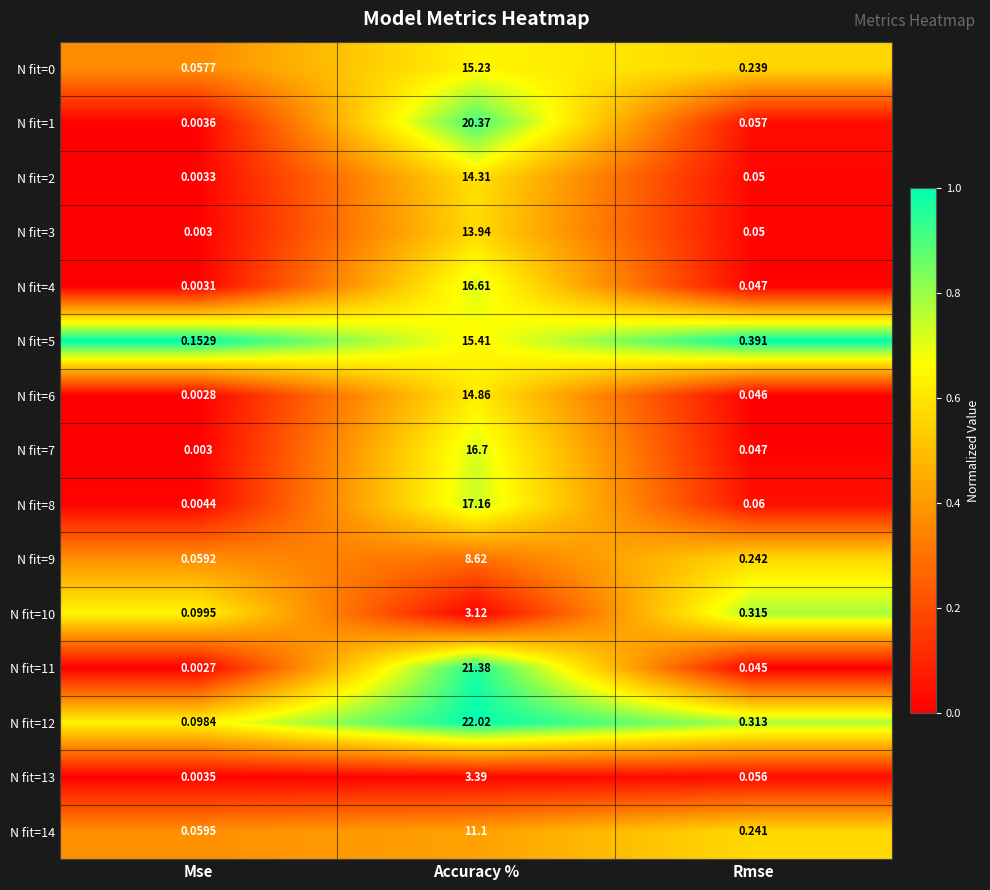

Which series has the widest spread of values?

N fit=12